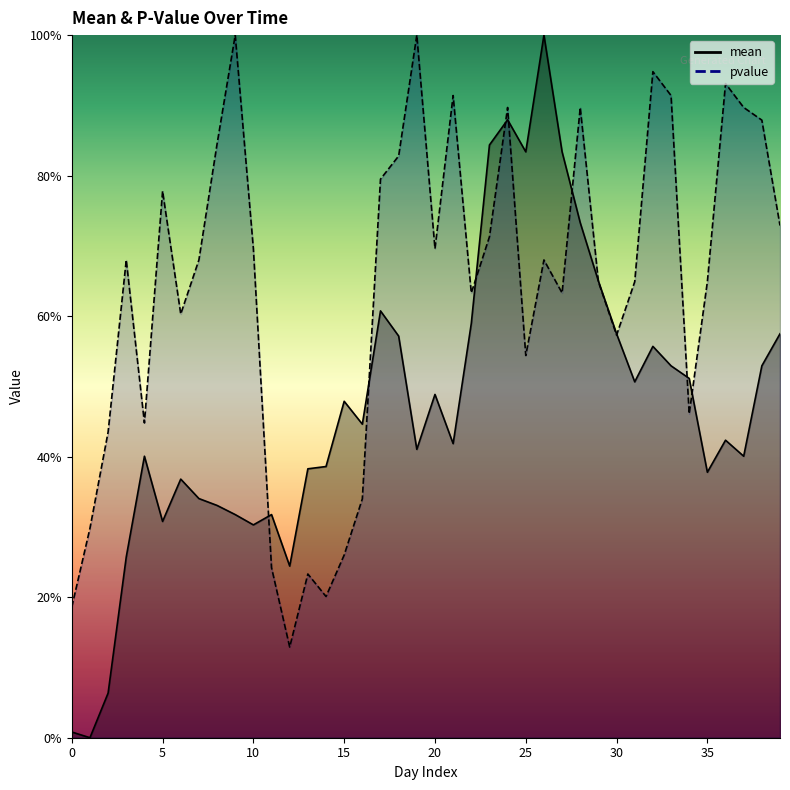

Reading right to left, transcribe all the data shown in this chart.

mean: 39=0.6	38=0.5	37=0.4	36=0.4	35=0.4	34=0.5	33=0.5	32=0.6	31=0.5	30=0.6	29=0.6	28=0.7	27=0.8	26=1.0	25=0.8	24=0.9	23=0.8	22=0.6	21=0.4	20=0.5	19=0.4	18=0.6	17=0.6	16=0.4	15=0.5	14=0.4	13=0.4	12=0.2	11=0.3	10=0.3	9=0.3	8=0.3	7=0.3	6=0.4	5=0.3	4=0.4	3=0.3	2=0.1	1=0.0	0=0.0
pvalue: 39=0.7	38=0.9	37=0.9	36=0.9	35=0.6	34=0.5	33=0.9	32=0.9	31=0.6	30=0.6	29=0.6	28=0.9	27=0.6	26=0.7	25=0.5	24=0.9	23=0.7	22=0.6	21=0.9	20=0.7	19=1.0	18=0.8	17=0.8	16=0.3	15=0.3	14=0.2	13=0.2	12=0.1	11=0.2	10=0.7	9=1.0	8=0.8	7=0.7	6=0.6	5=0.8	4=0.4	3=0.7	2=0.4	1=0.3	0=0.2